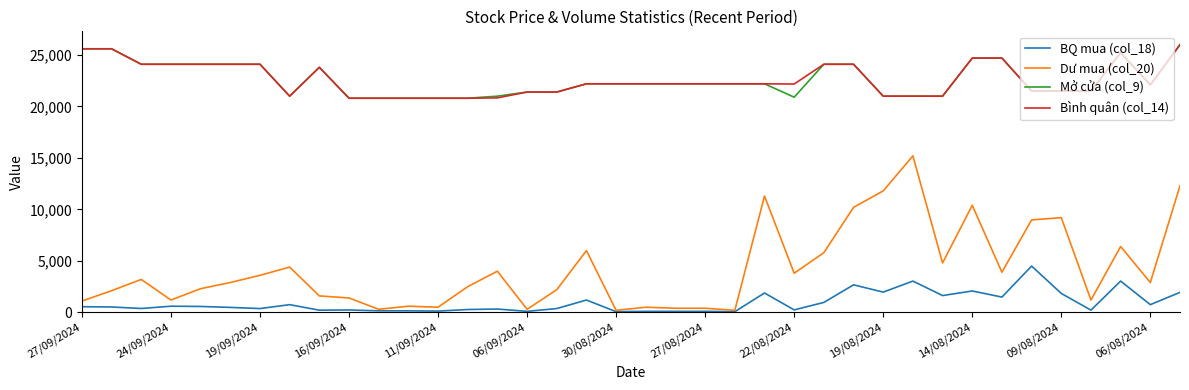

True or false: Dư mua (col_20) and Mở cửa (col_9) intersect in this chart.

False